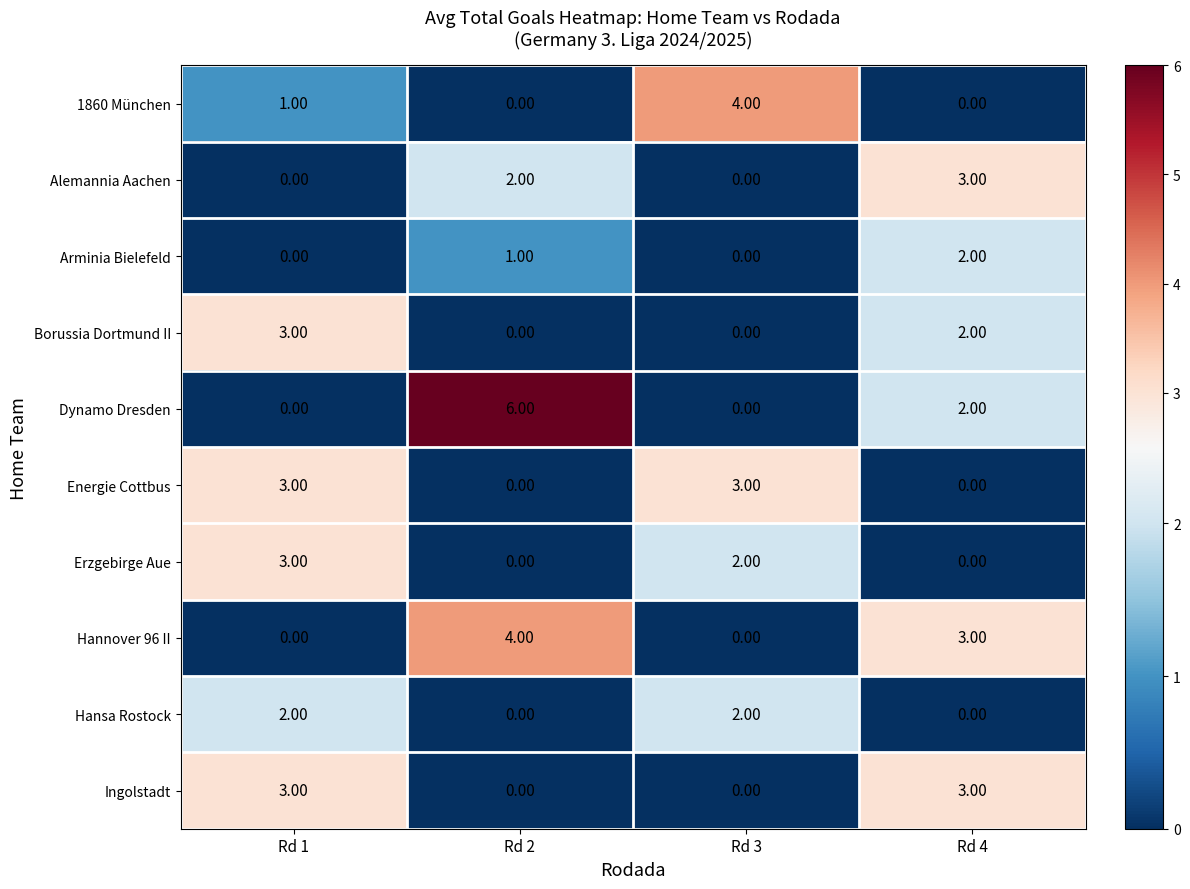

At how many categories does at least one series exceed 2?

4